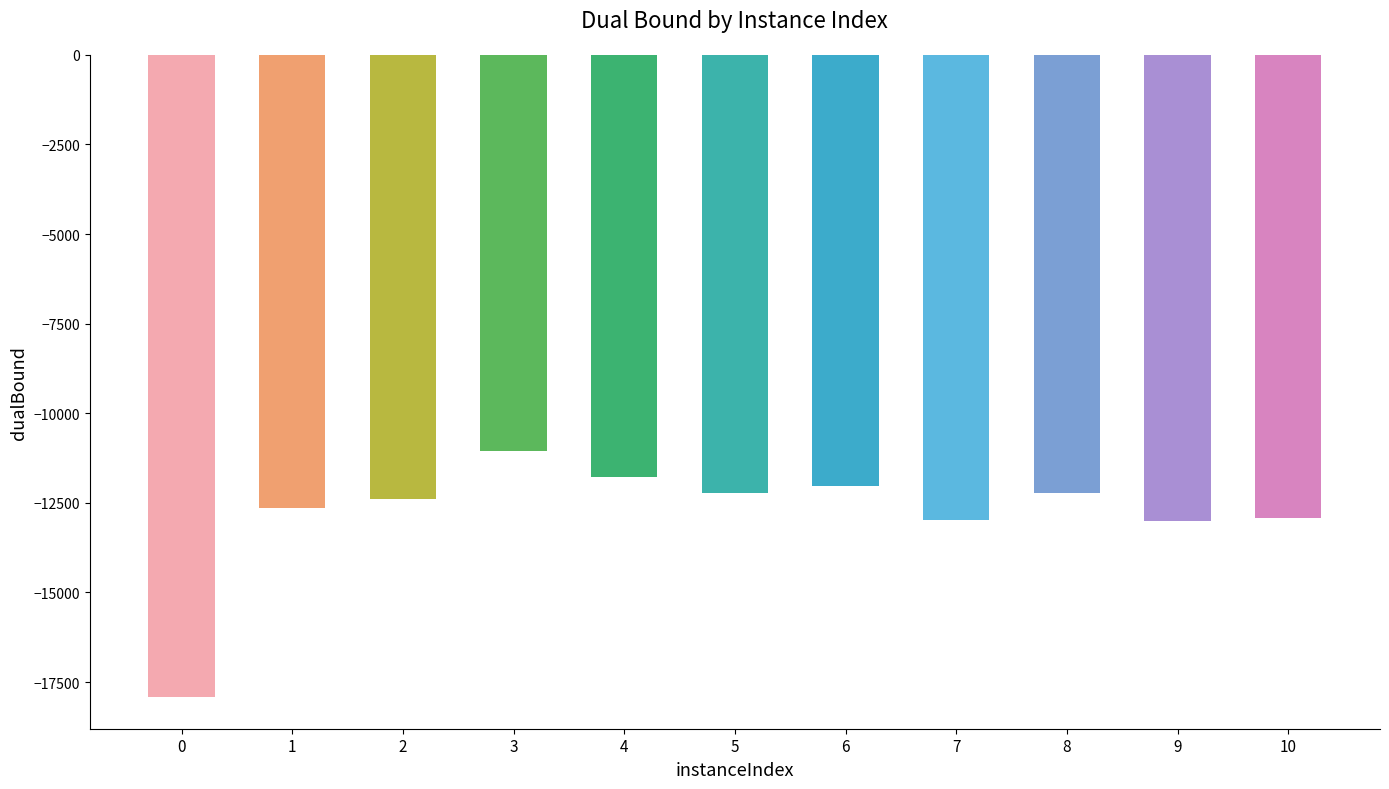

What is the difference between the maximum and minimum values in the dualBound series?

6848